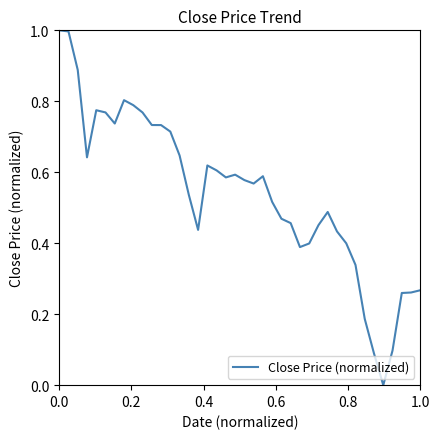

What is the greatest value displayed?

1.0